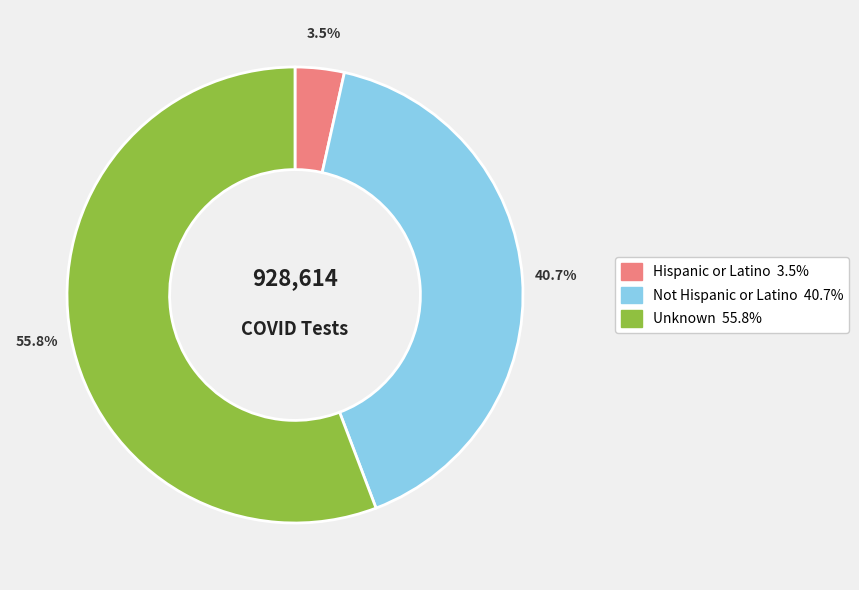

How many slices are in this pie chart?

3